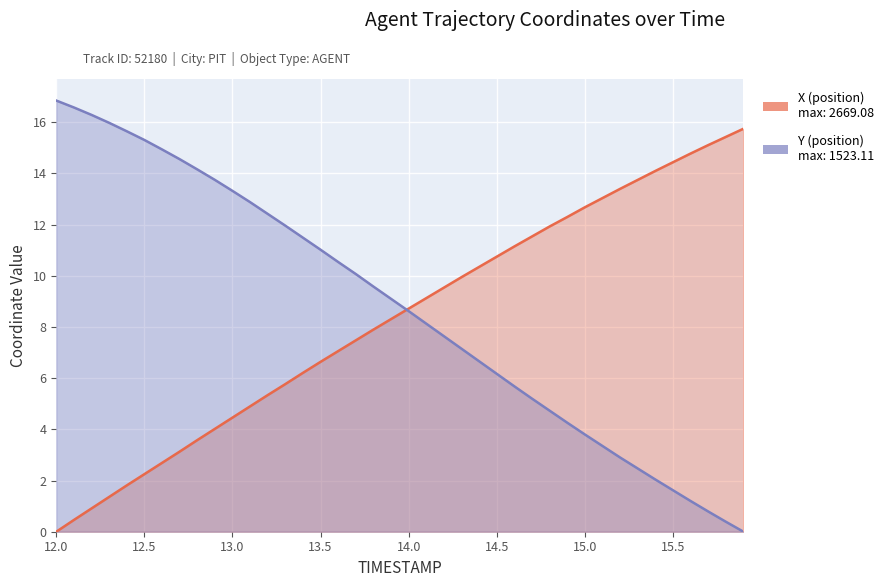

Which category has the highest value across all series?

12.0